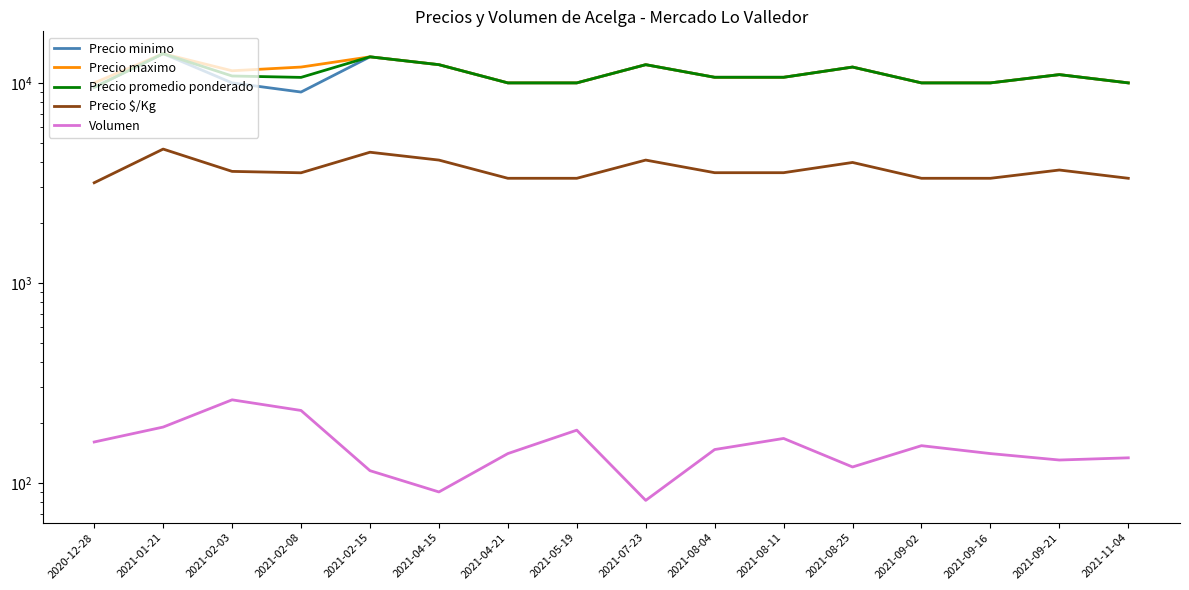

What is the difference between the maximum and minimum values in the Precio $/Kg series?

1499.5